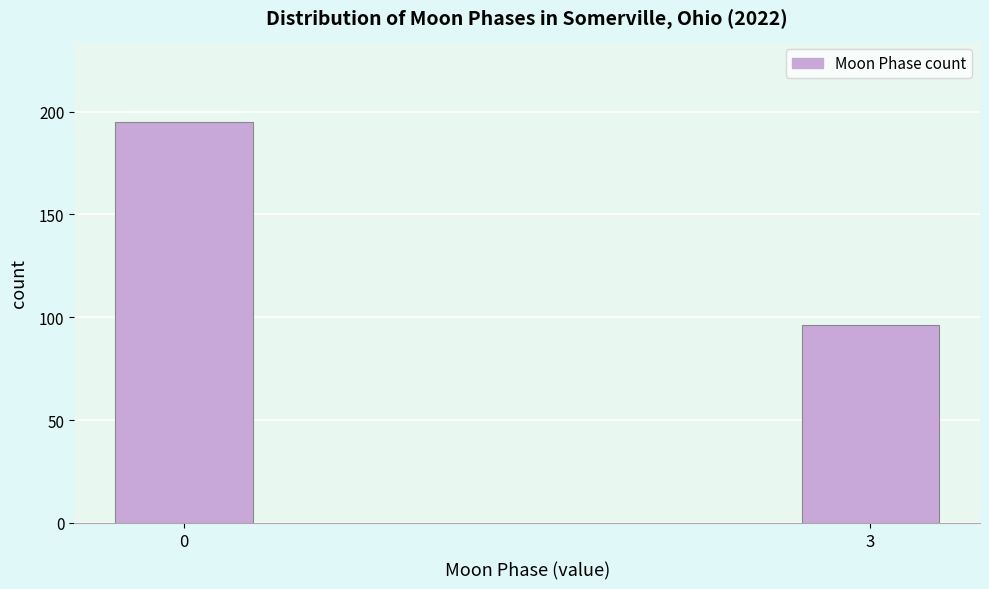

Reading left to right, extract all data points from this chart.

0=195	3=96